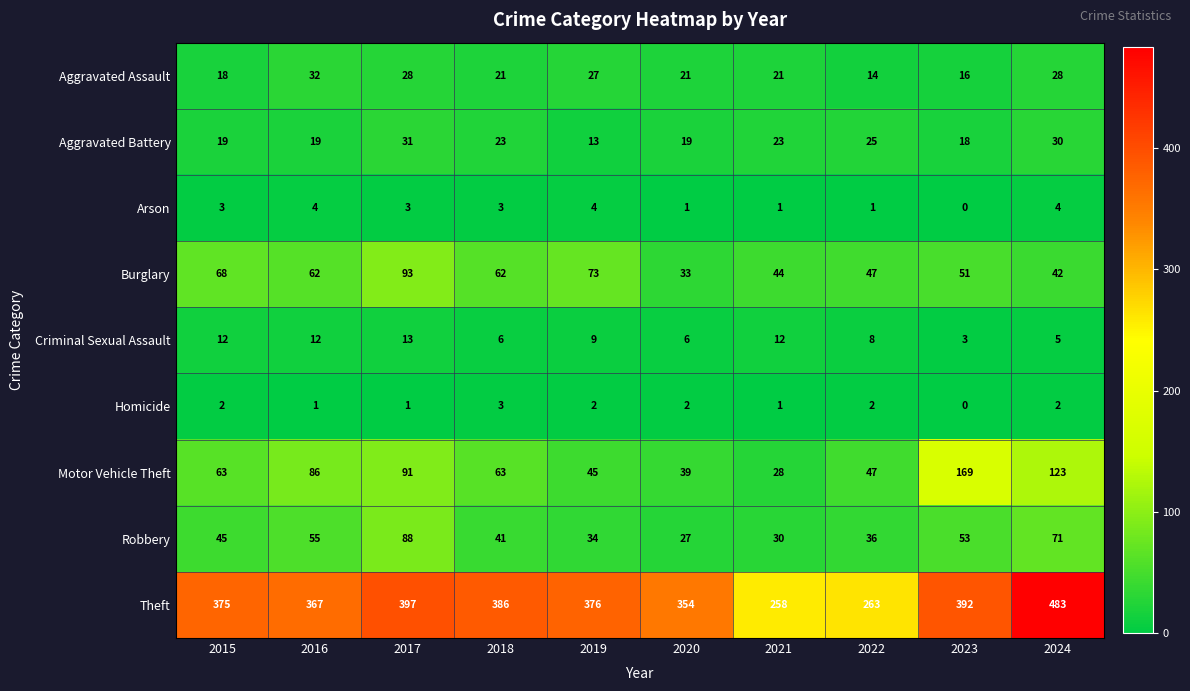

At which category does the chart reach its peak across all series?

2024